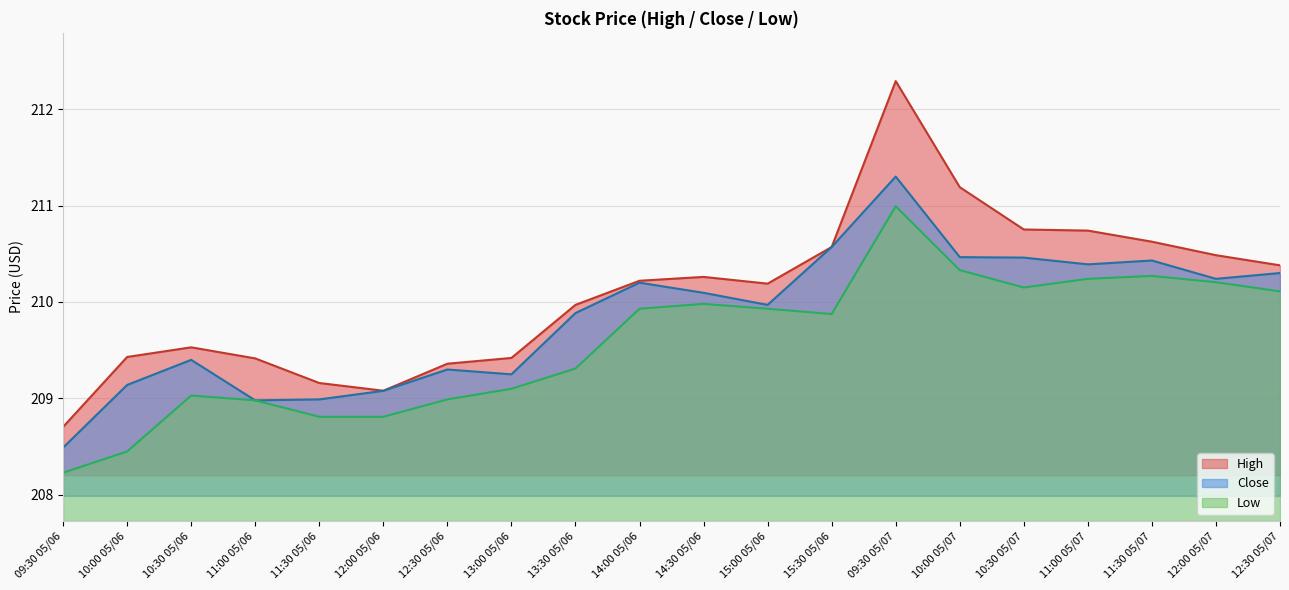

Is it true that Close equals 210.1 at 14:30 05/06?

True